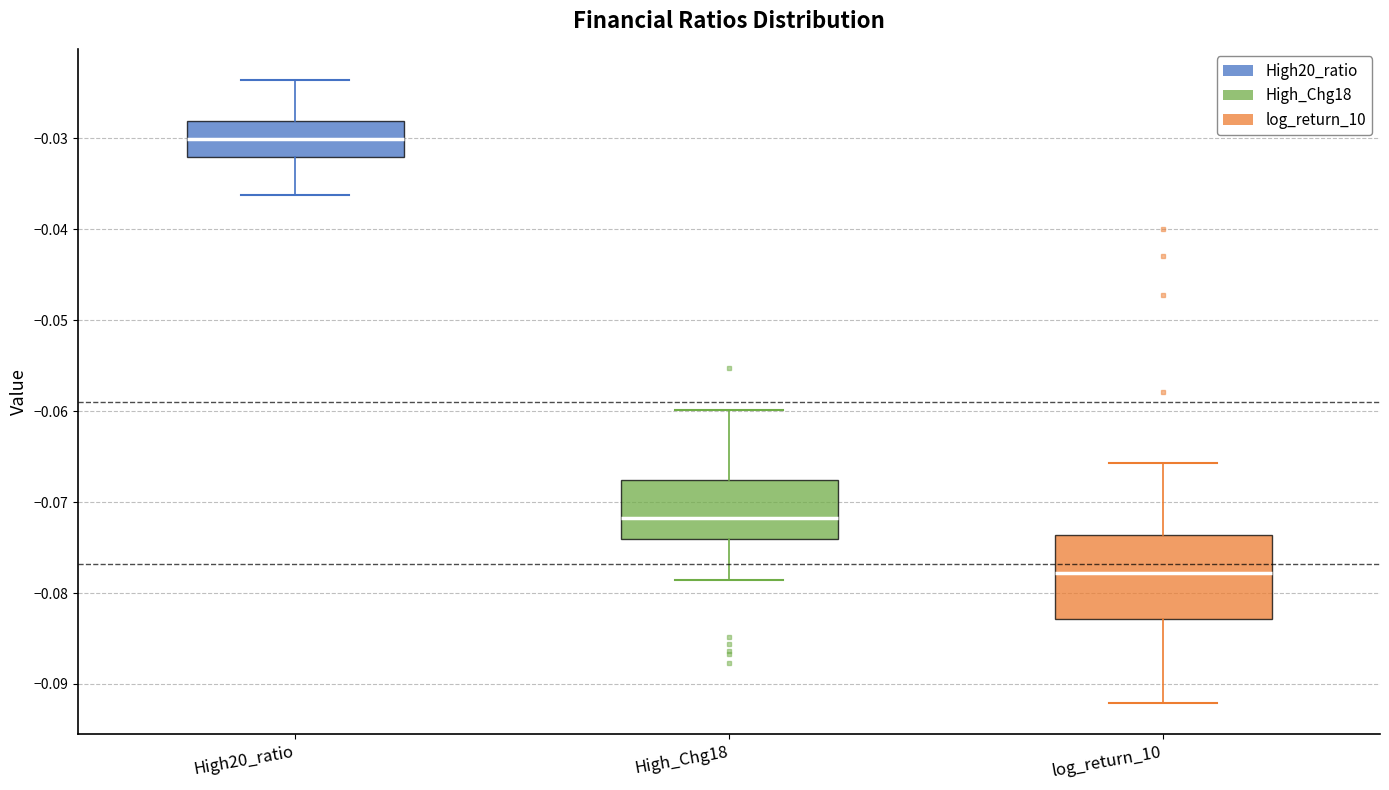

Which box has the lowest median line?

log_return_10